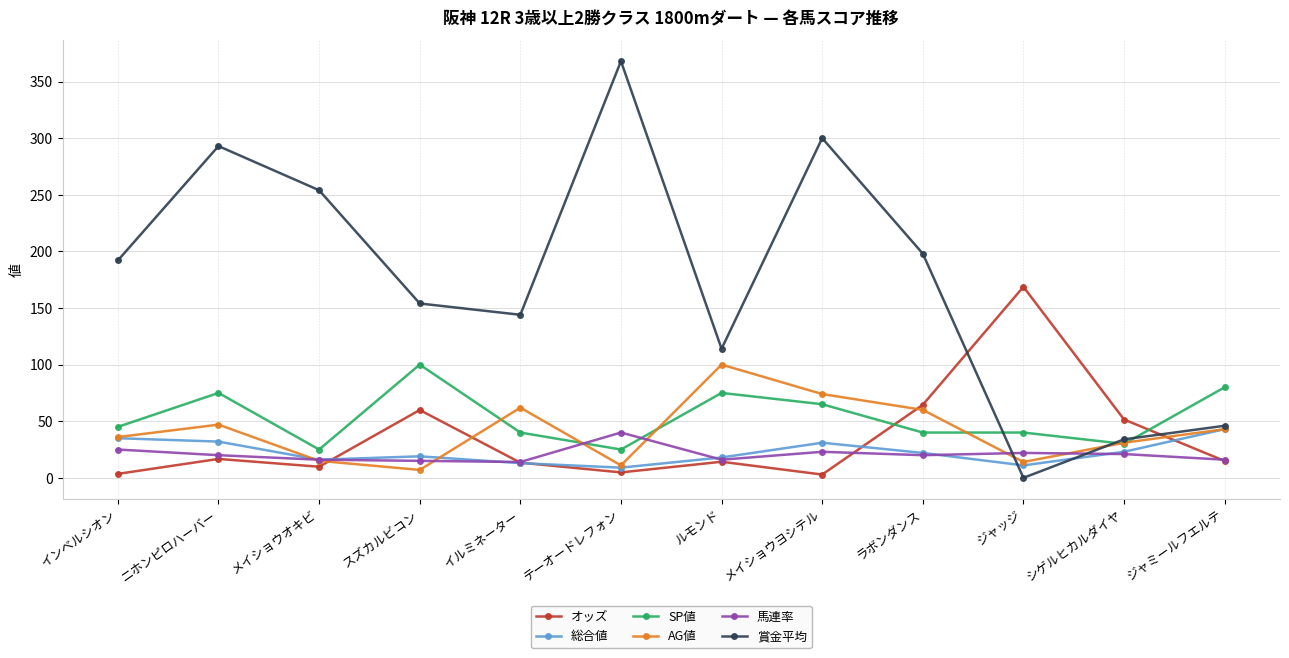

What is the greatest value displayed?

368.0